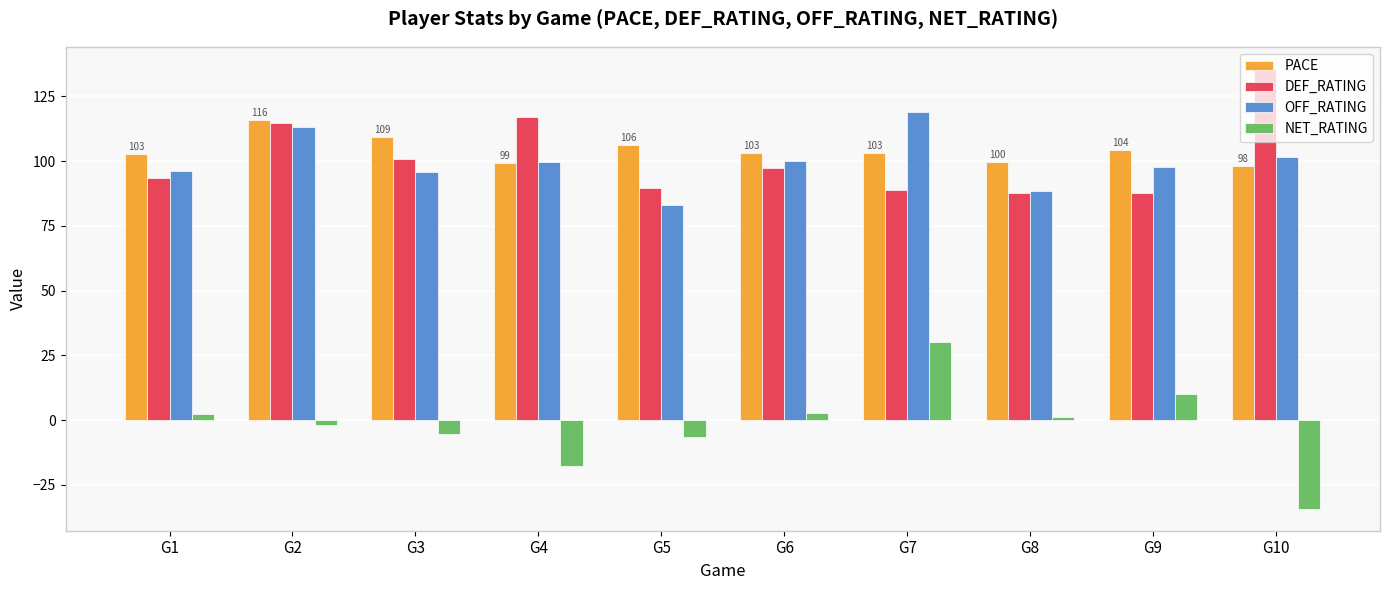

Are the bars horizontal?

No